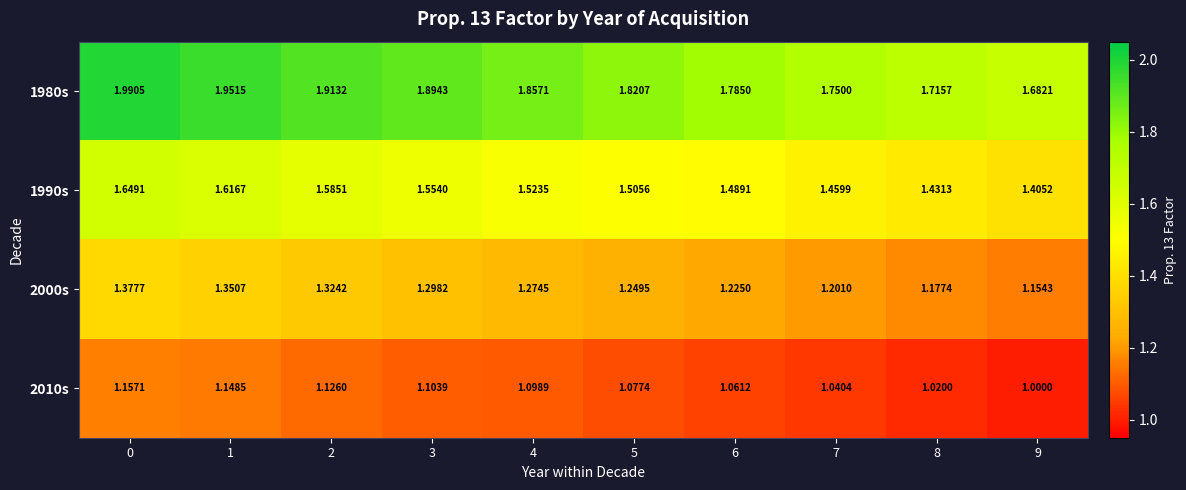

Is the value of 2000s at 5 greater than the value of 1990s at 4?

No